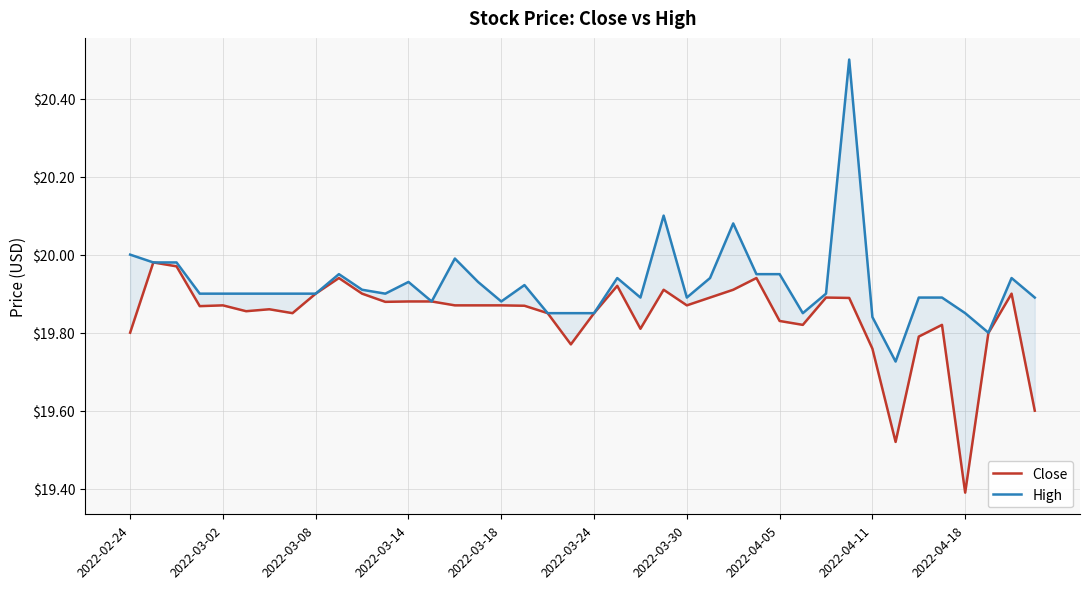

True or false: Close has more than 1 points higher than both neighbors.

True